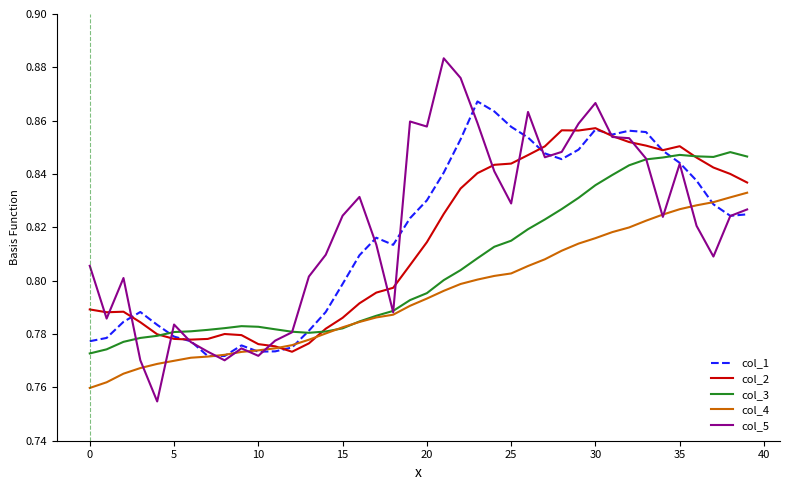

What are all the series names shown in the legend?

col_1, col_2, col_3, col_4, col_5